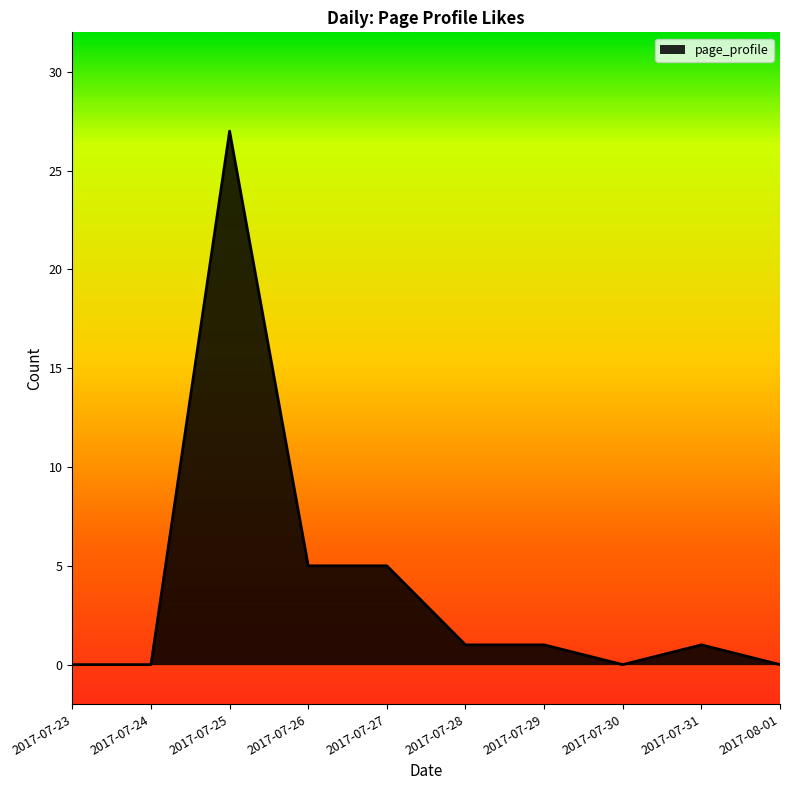

What is the difference between the maximum and second lowest values?

27